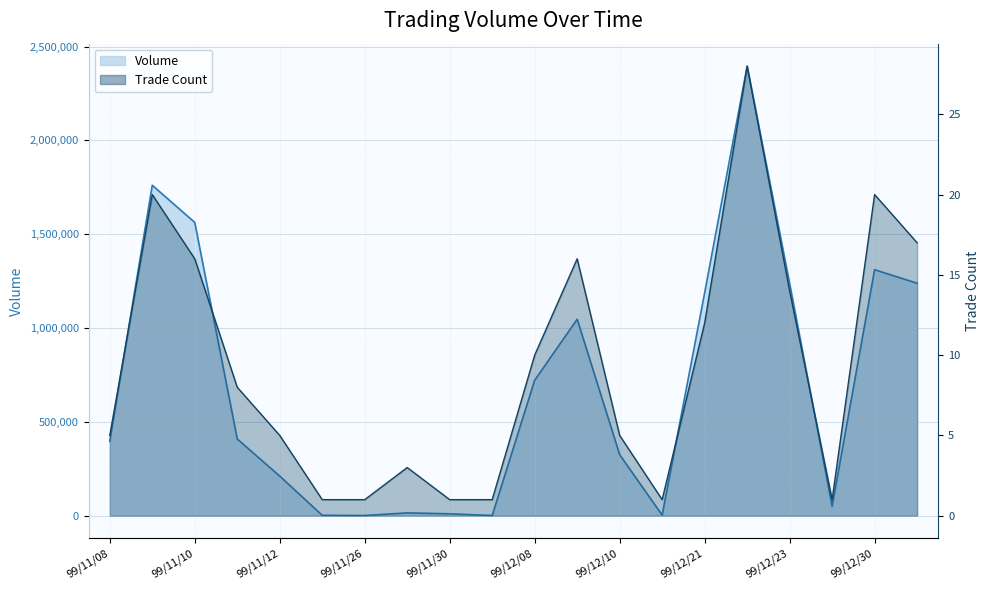

What is the difference between the maximum and minimum values in the Trade Count series?

27